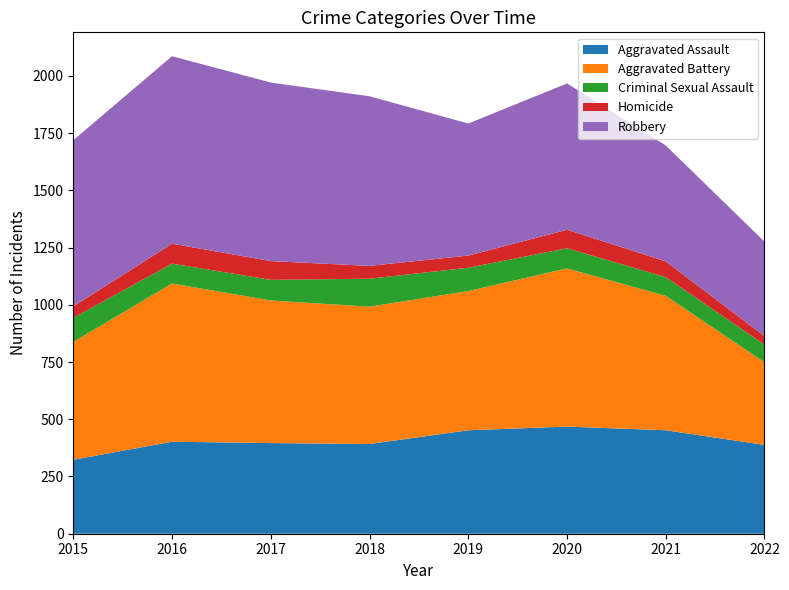

Reading left to right, transcribe all the data shown in this chart.

Aggravated Assault: 2015=323	2016=402	2017=396	2018=392	2019=452	2020=468	2021=452	2022=388
Aggravated Battery: 2015=515	2016=691	2017=623	2018=600	2019=608	2020=691	2021=587	2022=361
Criminal Sexual Assault: 2015=105	2016=87	2017=90	2018=122	2019=102	2020=88	2021=82	2022=77
Homicide: 2015=50	2016=87	2017=82	2018=56	2019=53	2020=81	2021=69	2022=37
Robbery: 2015=726	2016=819	2017=780	2018=741	2019=577	2020=639	2021=506	2022=413